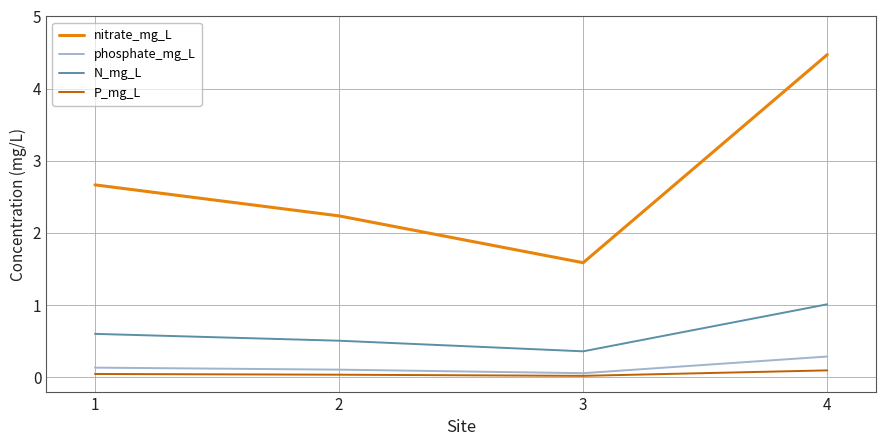

Which series has the largest range (max minus min)?

nitrate_mg_L